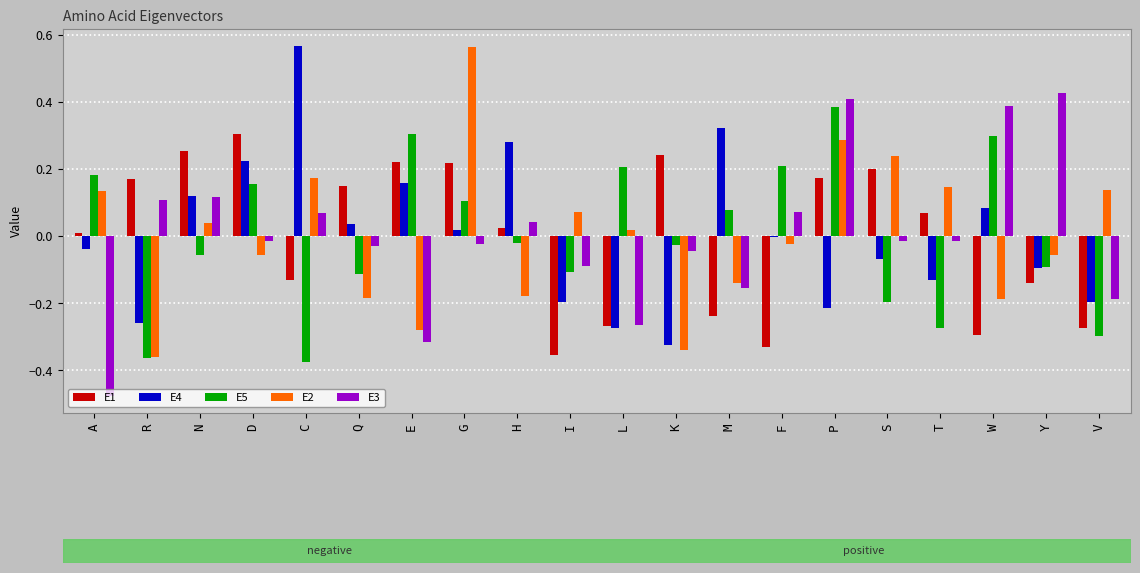

Is it true that E3 equals 0.1 at P?

False